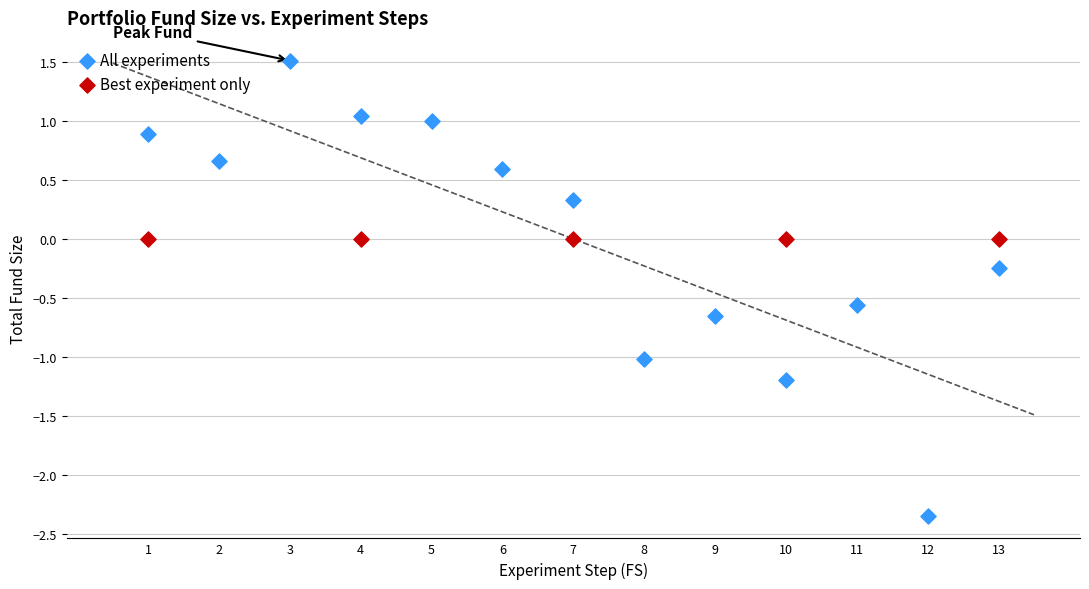

Which series reaches the minimum Y coordinate?

All experiments